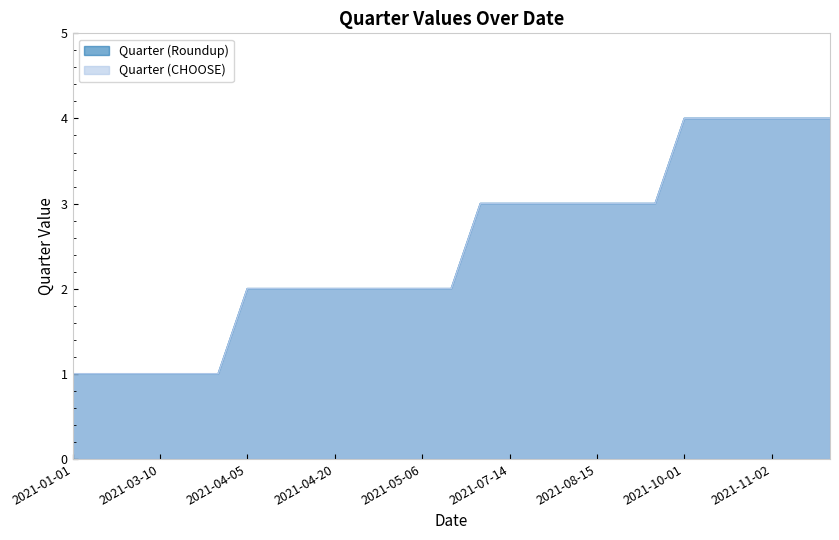

At which category is the sum across all series the highest?

2021-10-01